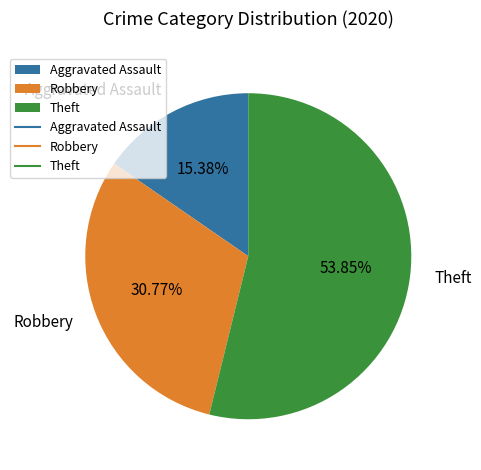

To the nearest percent, what percentage of the pie is Aggravated Assault?

15%